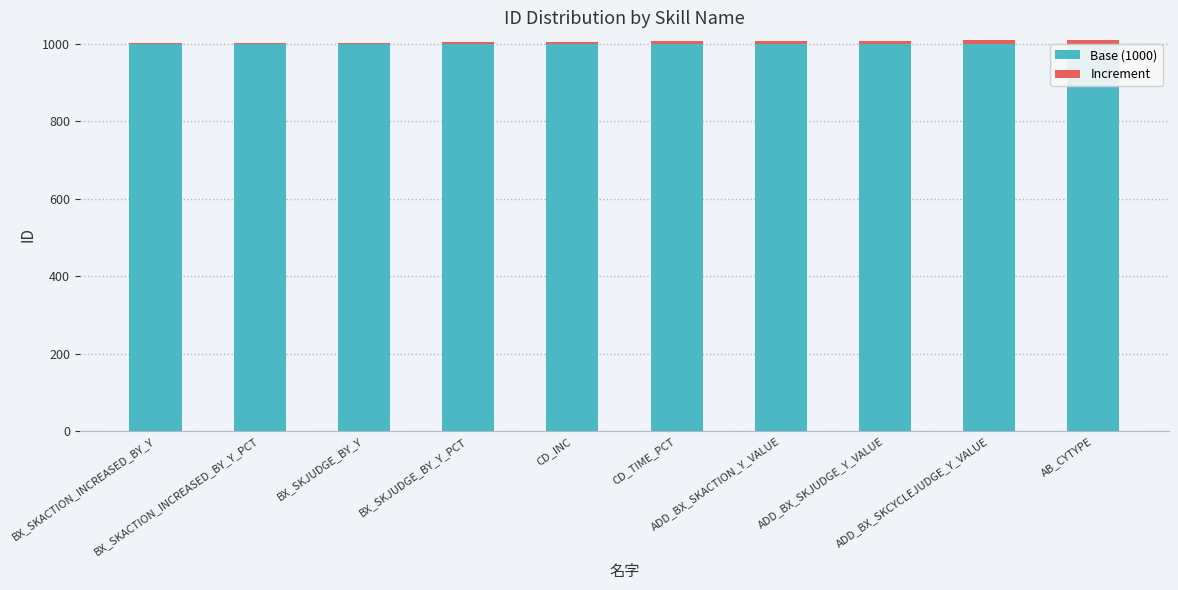

At which label is Increment closest to 5?

CD_INC